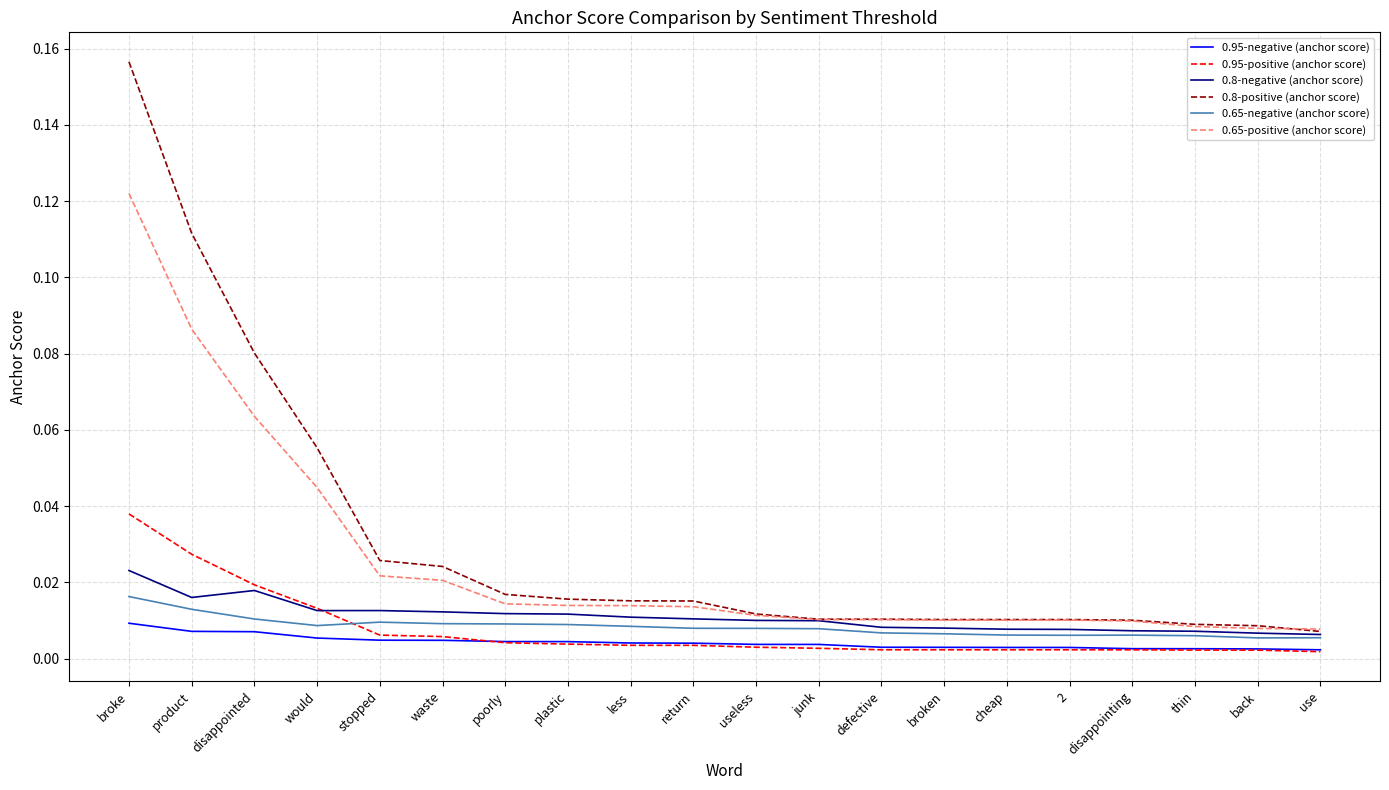

Which category has the highest value across all series?

broke